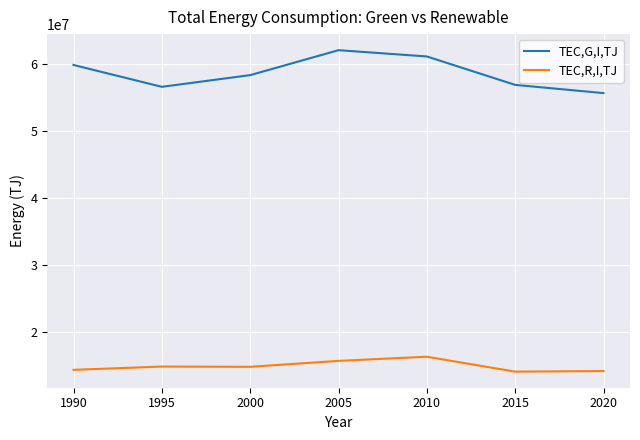

What is the sum of all TEC,G,I,TJ values?

410611297